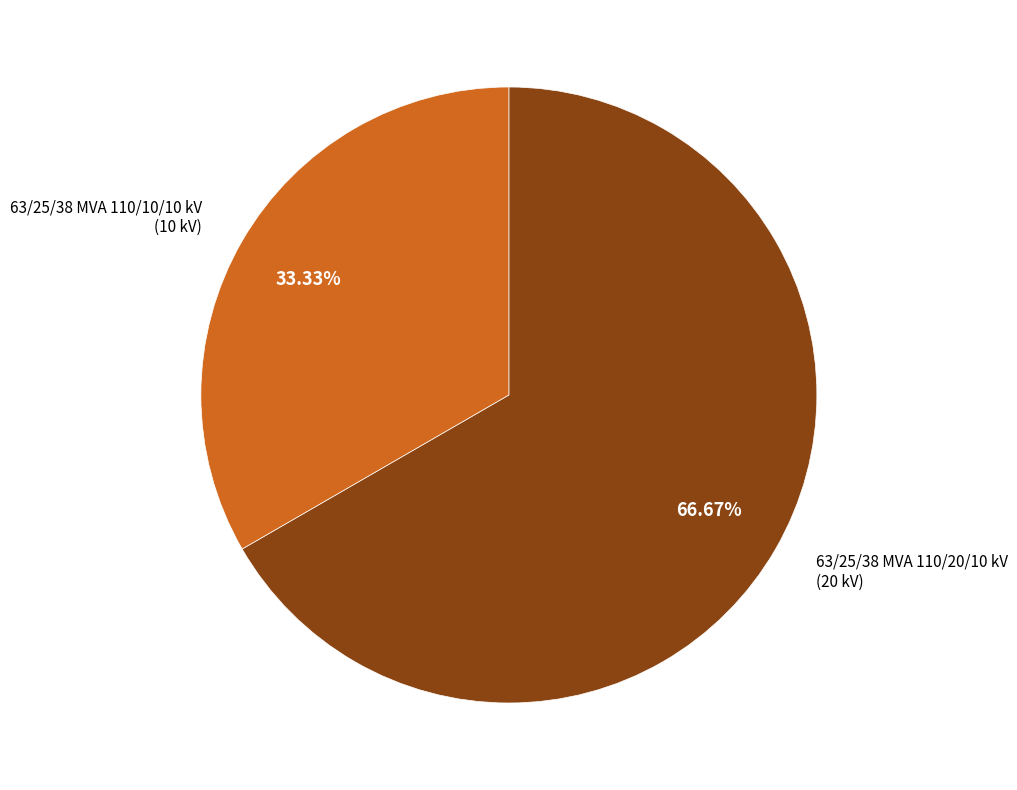

To the nearest percent, what is the difference between the largest and smallest slice percentages?

33%